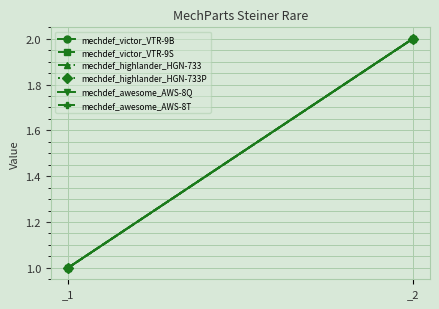

Count the number of data series in this chart.

6